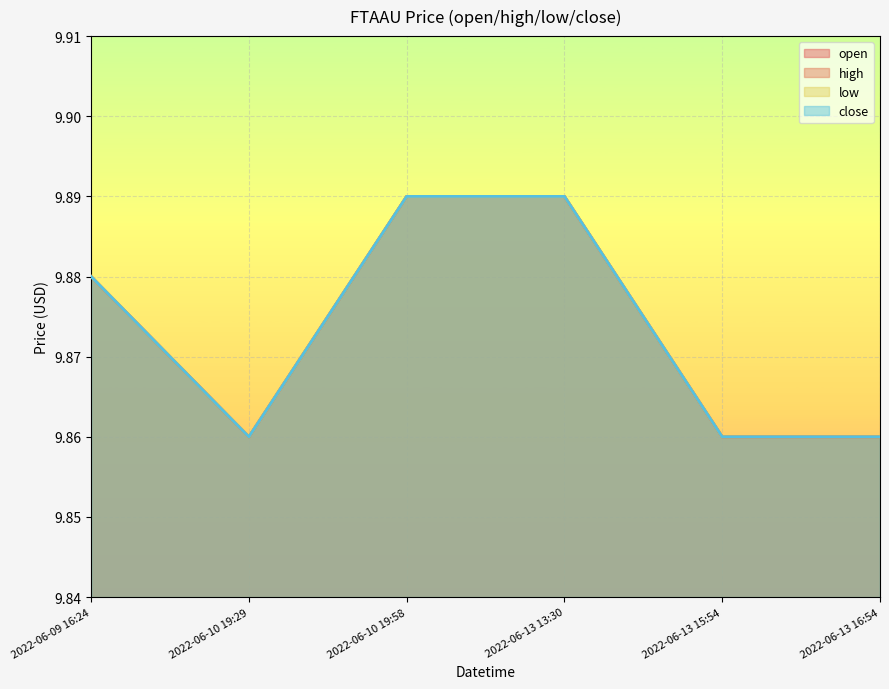

Reading left to right, list all the values displayed in this chart.

open: 2022-06-09 16:24=9.9	2022-06-10 19:29=9.9	2022-06-10 19:58=9.9	2022-06-13 13:30=9.9	2022-06-13 15:54=9.9	2022-06-13 16:54=9.9
high: 2022-06-09 16:24=9.9	2022-06-10 19:29=9.9	2022-06-10 19:58=9.9	2022-06-13 13:30=9.9	2022-06-13 15:54=9.9	2022-06-13 16:54=9.9
low: 2022-06-09 16:24=9.9	2022-06-10 19:29=9.9	2022-06-10 19:58=9.9	2022-06-13 13:30=9.9	2022-06-13 15:54=9.9	2022-06-13 16:54=9.9
close: 2022-06-09 16:24=9.9	2022-06-10 19:29=9.9	2022-06-10 19:58=9.9	2022-06-13 13:30=9.9	2022-06-13 15:54=9.9	2022-06-13 16:54=9.9